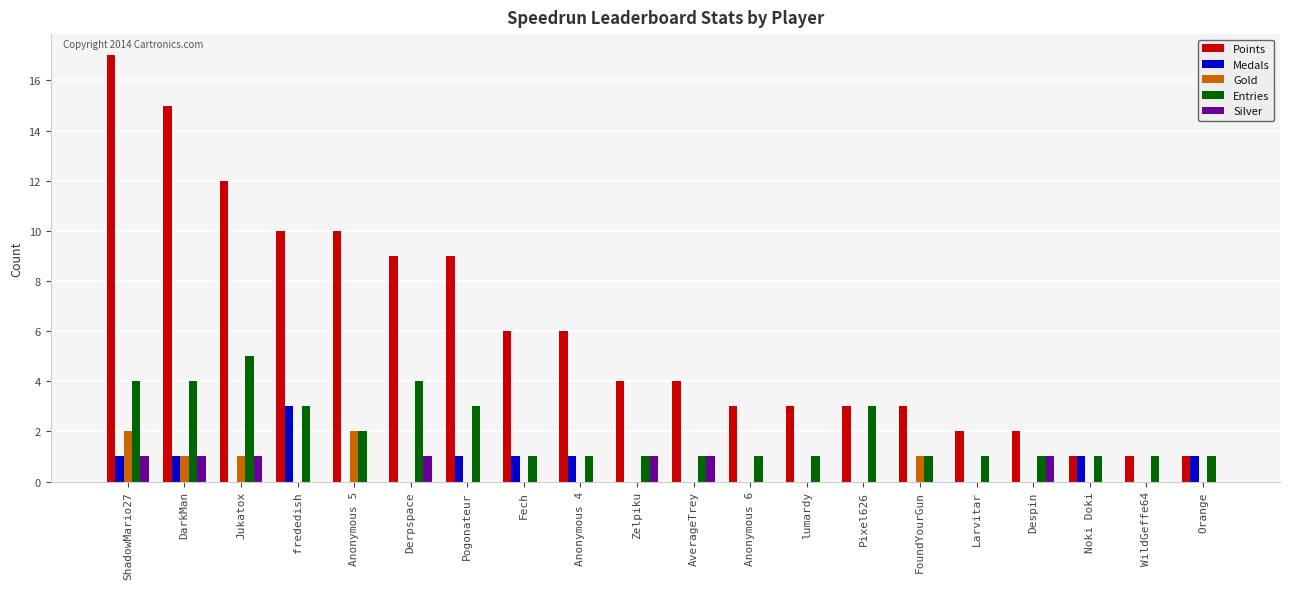

Count the number of data series in this chart.

5